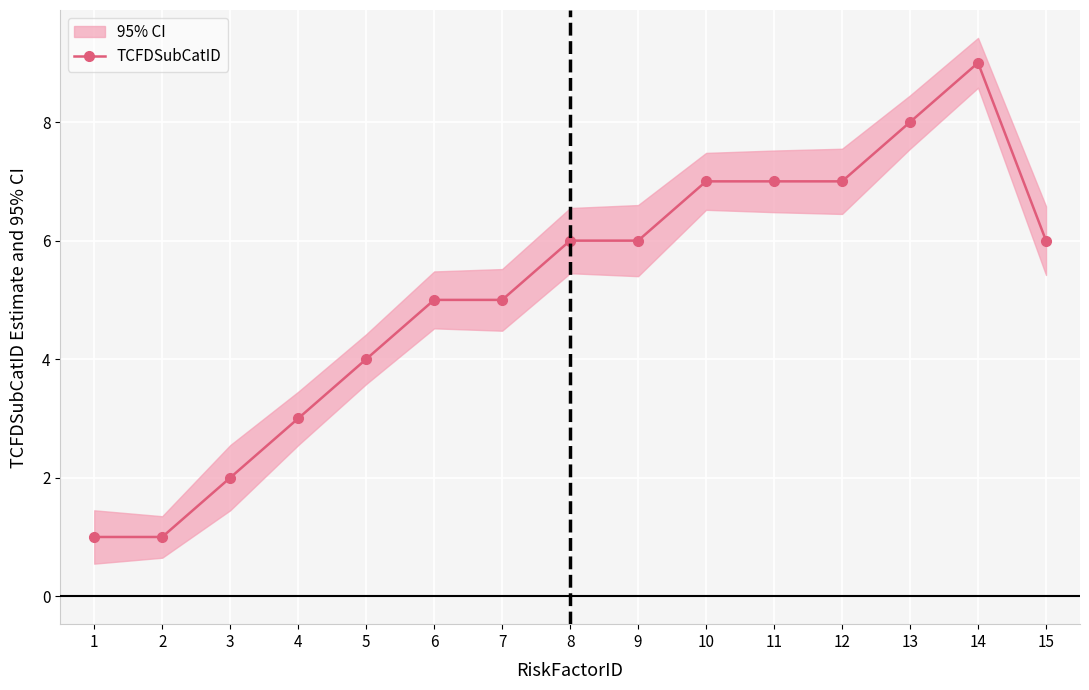

Is it true that the value at 9 is 10?

False